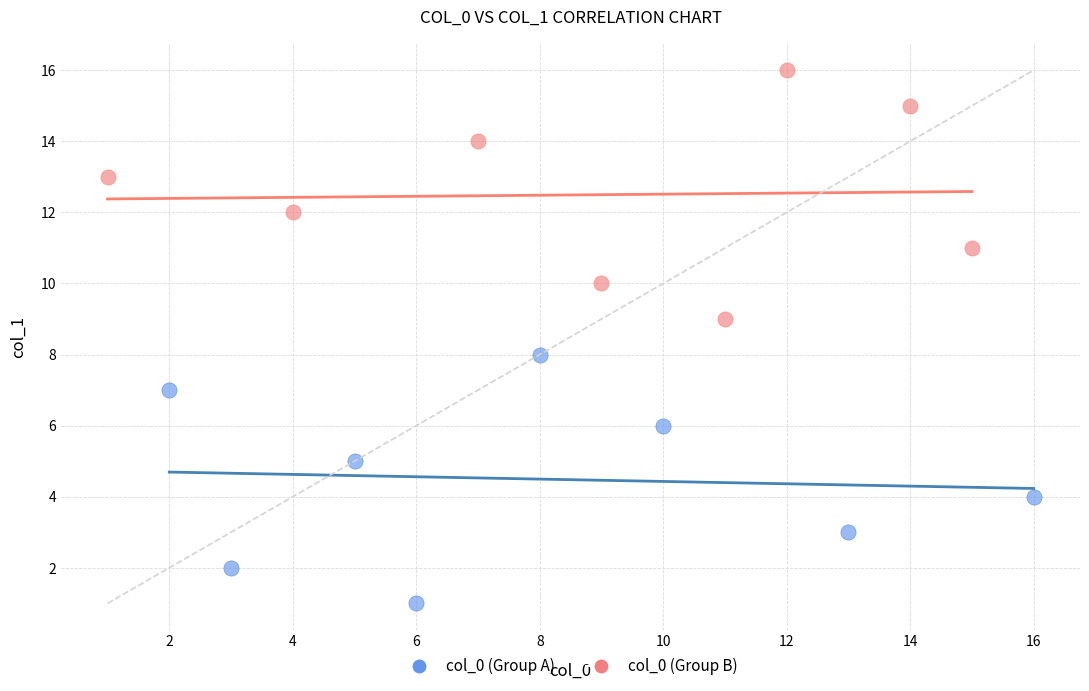

Which series contains the highest Y value?

col_0 (Group B)